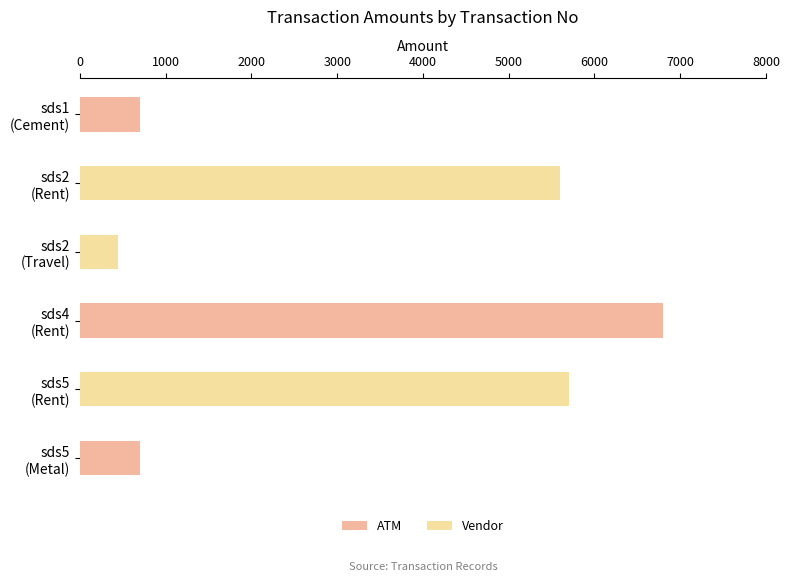

What is the sum of all ATM values?

8200